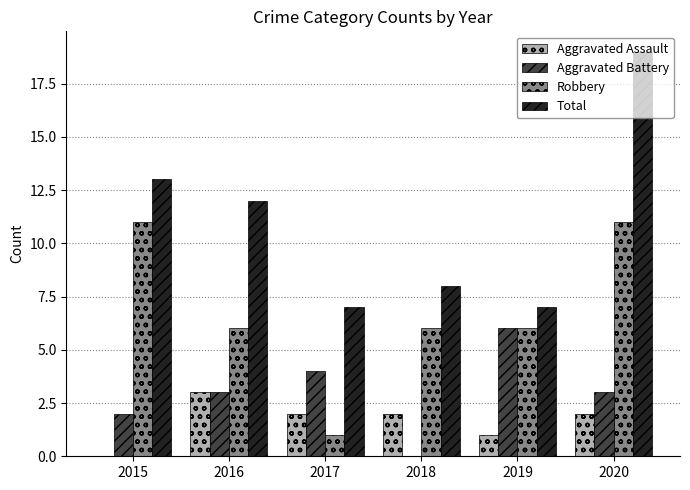

The value of Aggravated Battery at 2017 is 4. True or false?

True